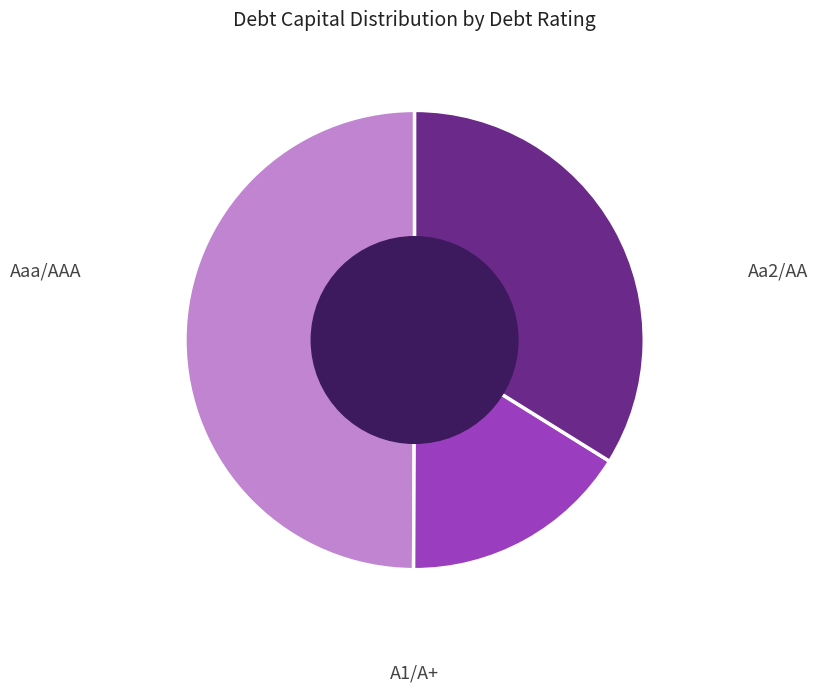

How many segments does this pie chart have?

3